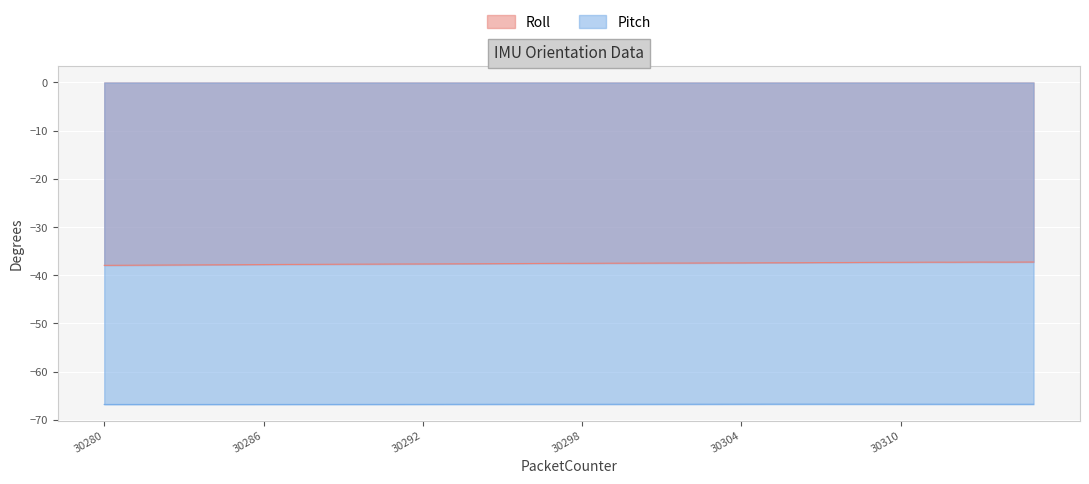

What is the sum of all Pitch values?

-2404.0